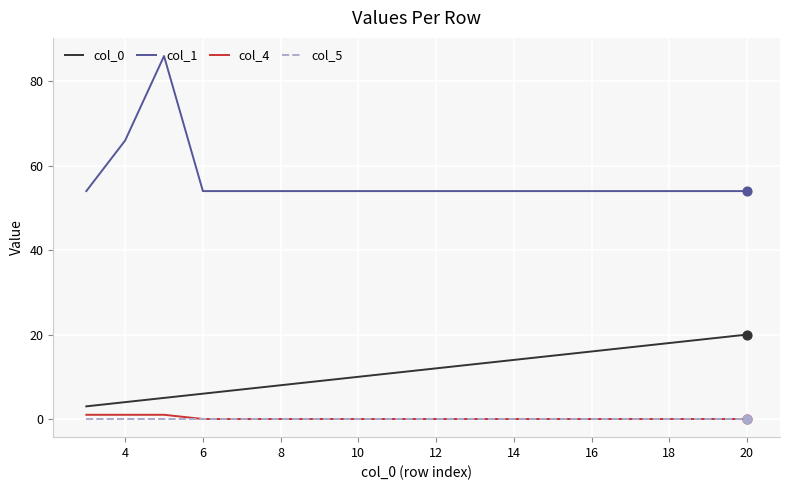

Which series has the largest total across all categories?

col_1